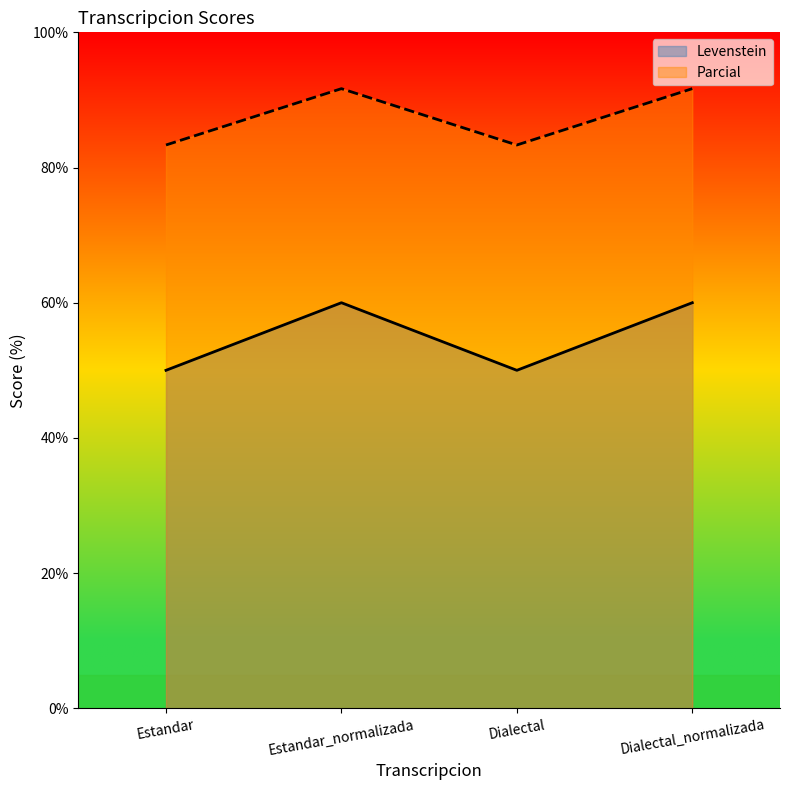

At how many categories does at least one series exceed 87?

2